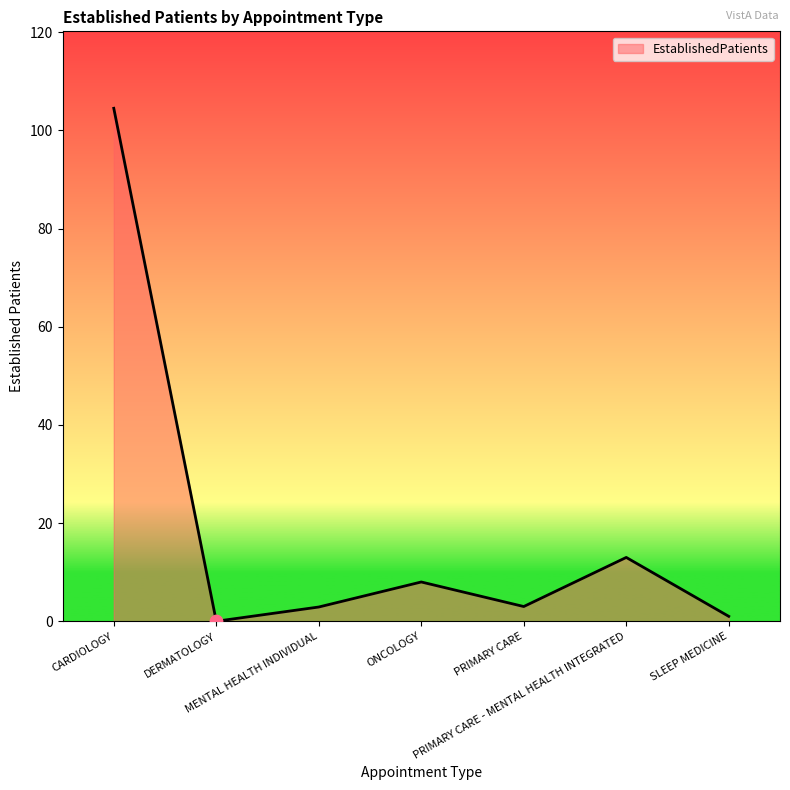

What is the change in value from CARDIOLOGY to SLEEP MEDICINE?

-103.5